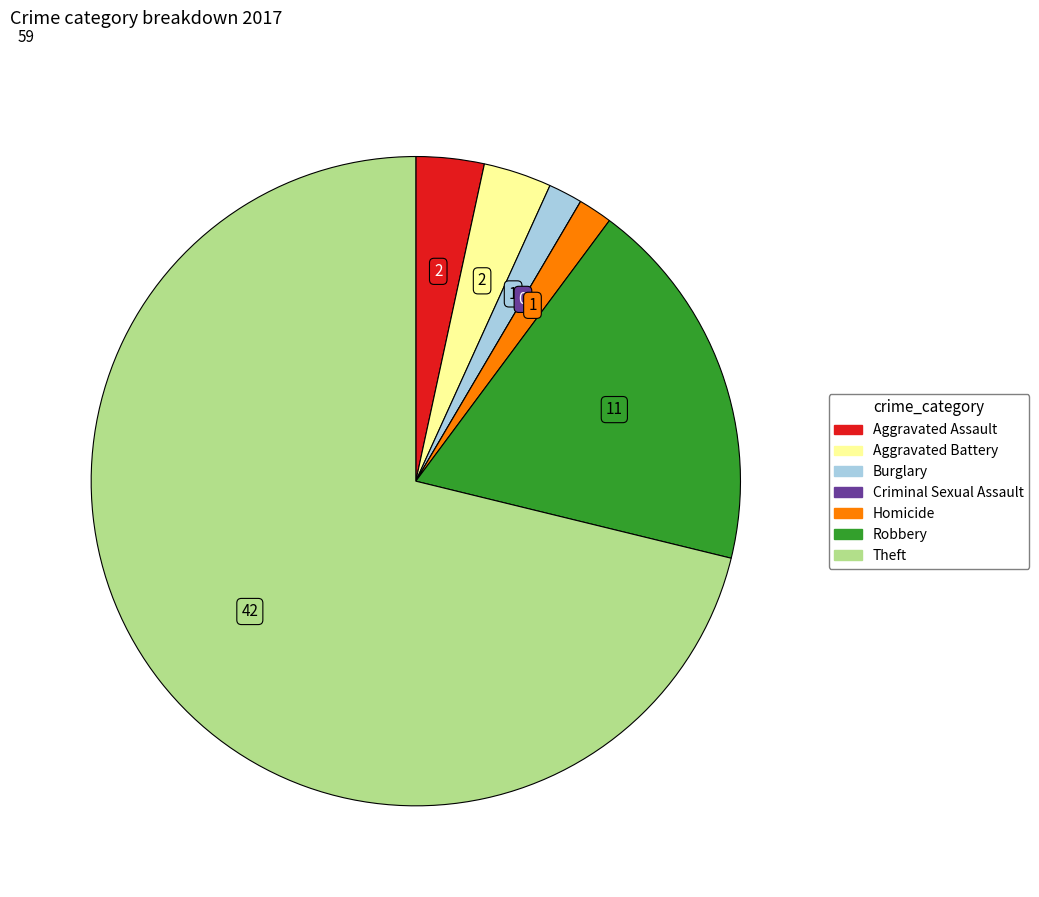

True or false: Aggravated Battery accounts for 3% of the total.

True